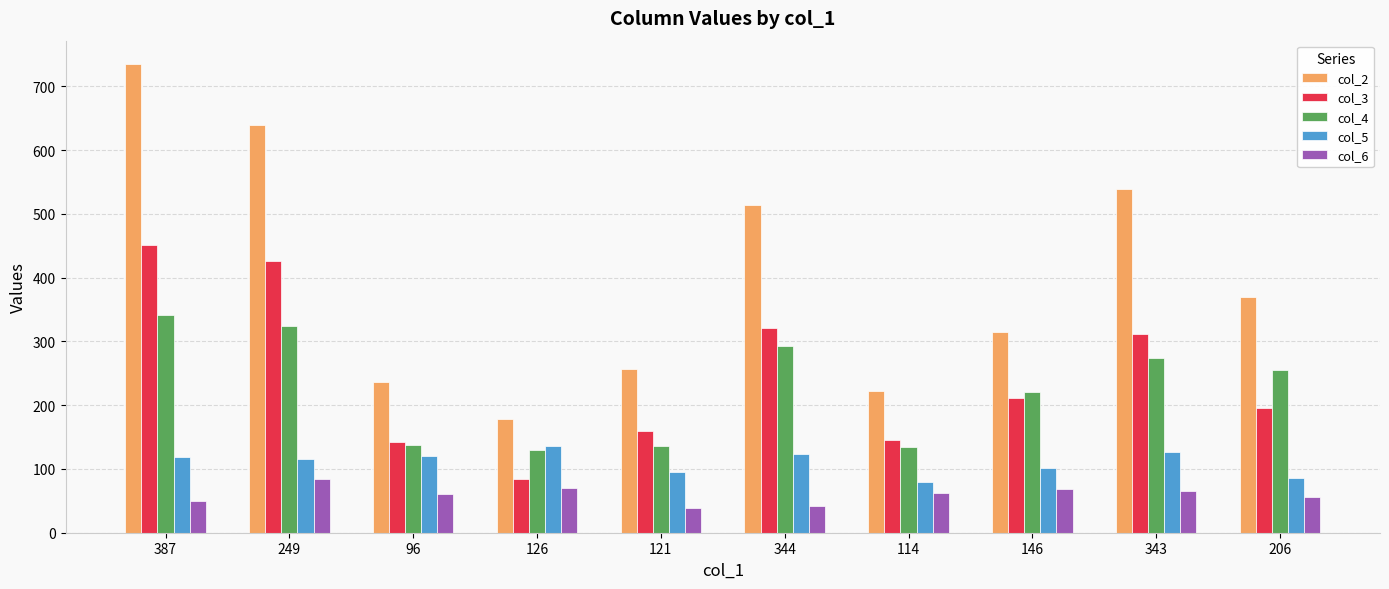

At which label does col_2 reach its peak?

387